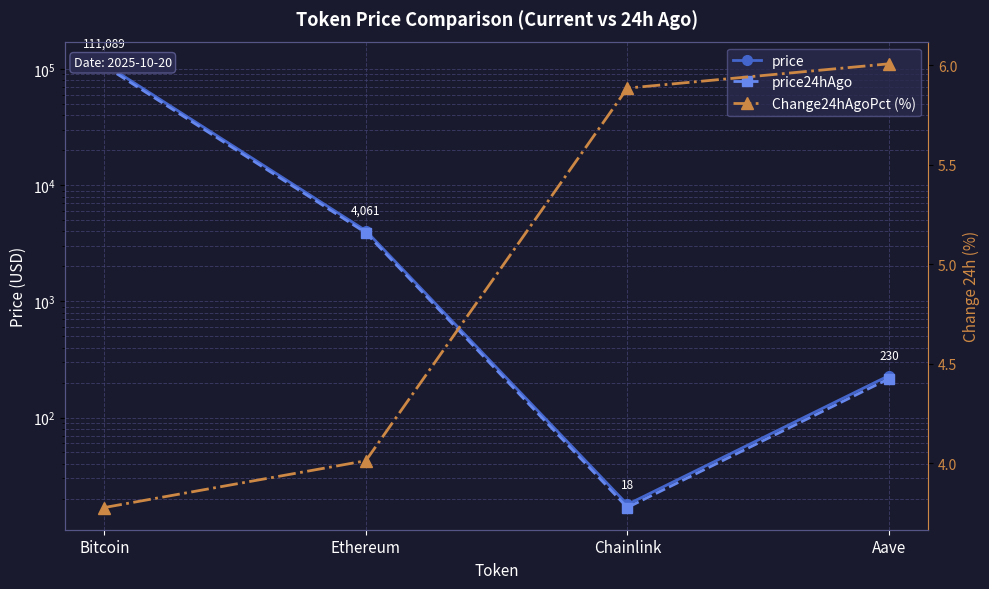

What is the difference between the maximum and minimum values in the price24hAgo series?

106876.2